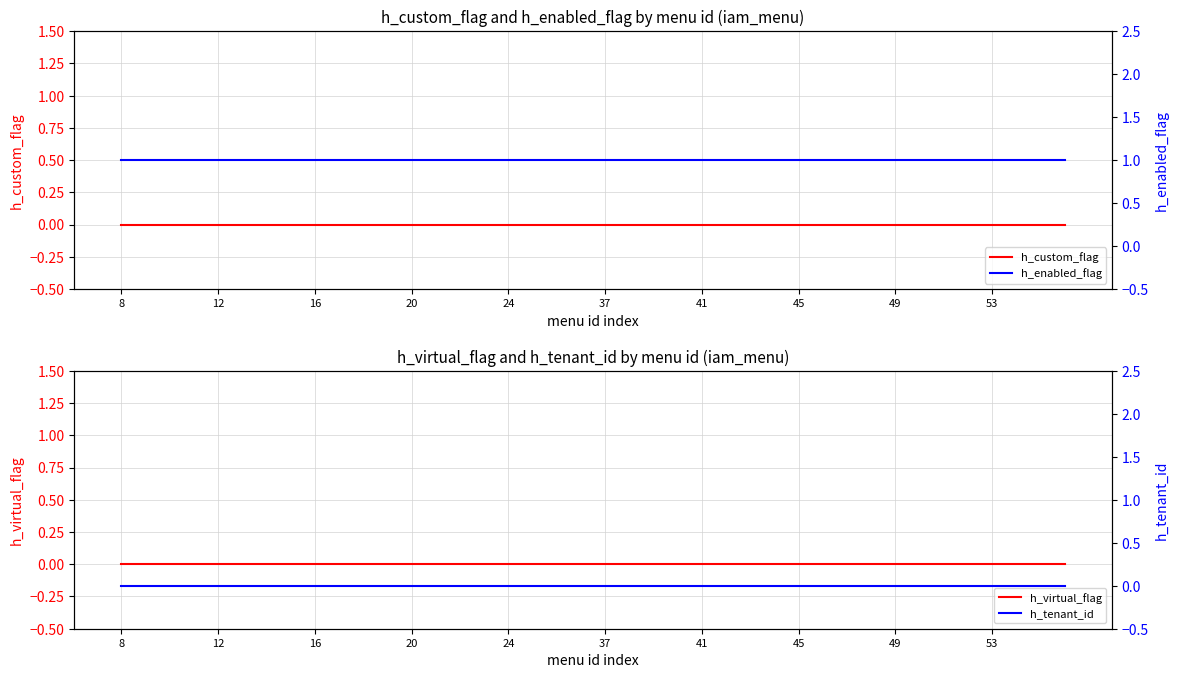

Which series changed the most between 12 and 23?

h_custom_flag